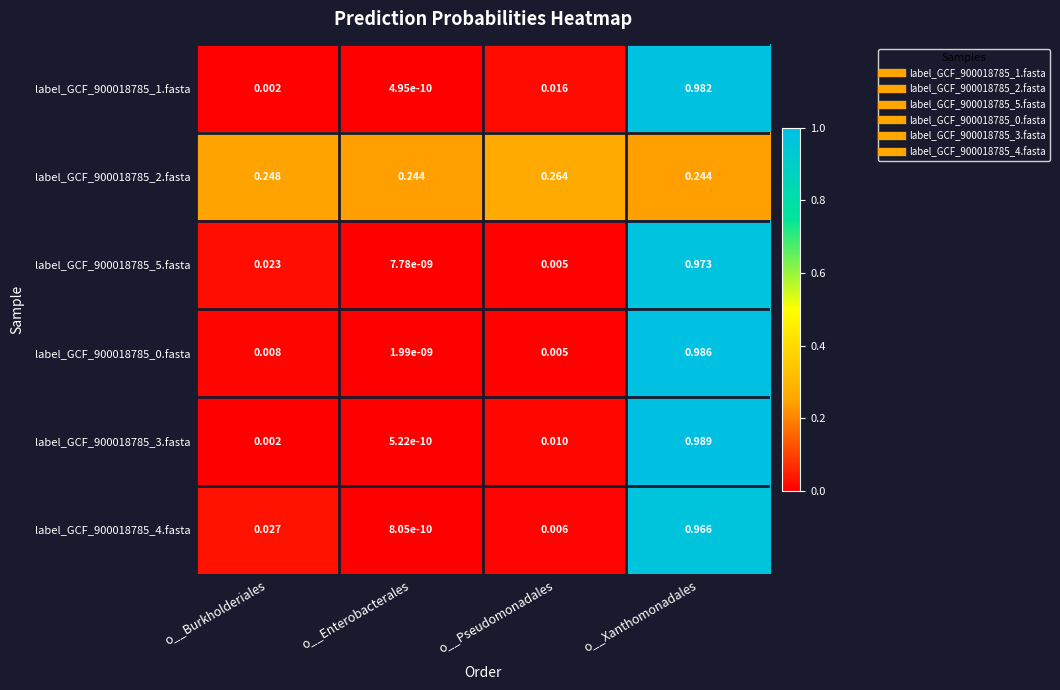

List the labels in order of label_GCF_900018785_1.fasta value, smallest first.

o__Enterobacterales, o__Burkholderiales, o__Pseudomonadales, o__Xanthomonadales